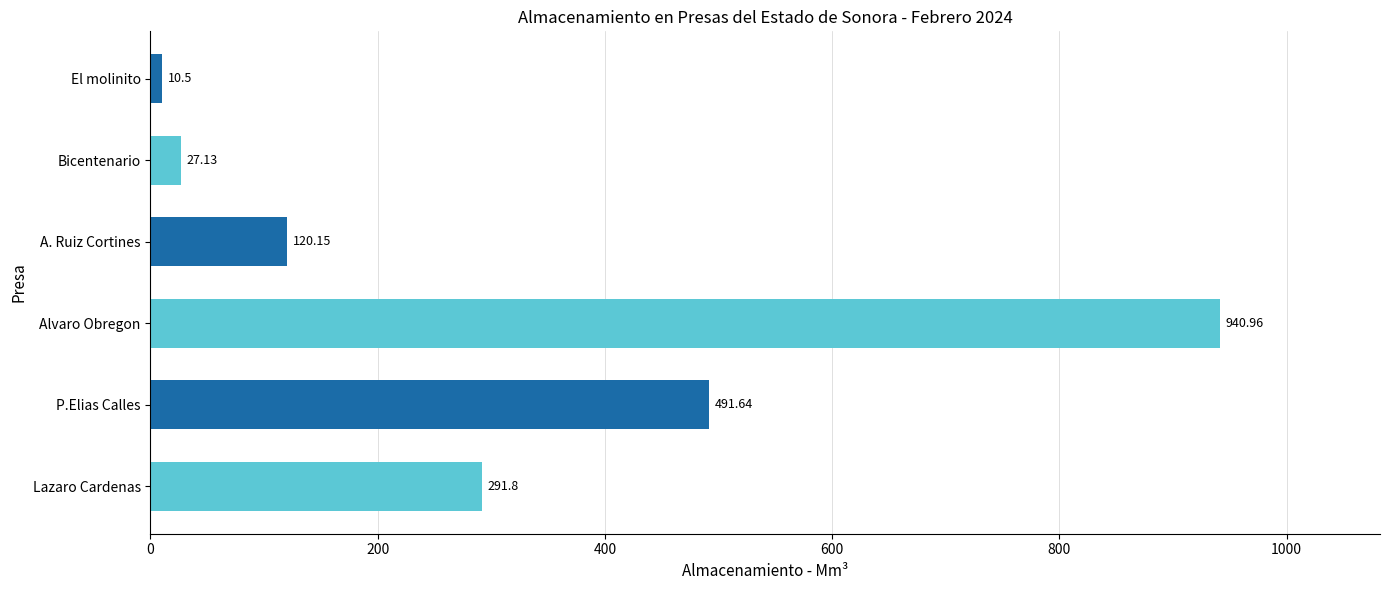

What is the maximum value shown in the chart?

941.0